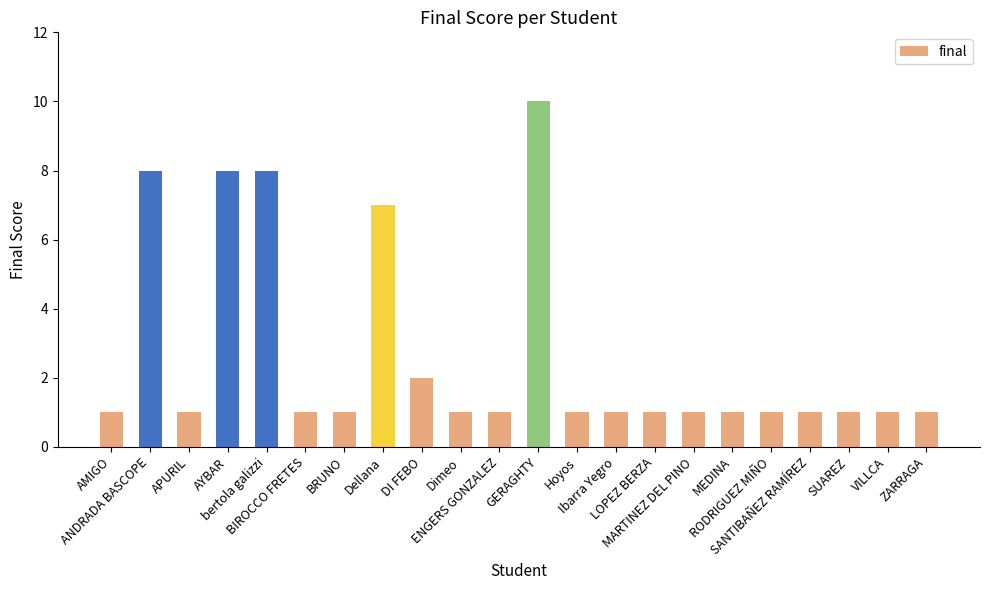

What is the label of the 12th bar from the left?

GERAGHTY